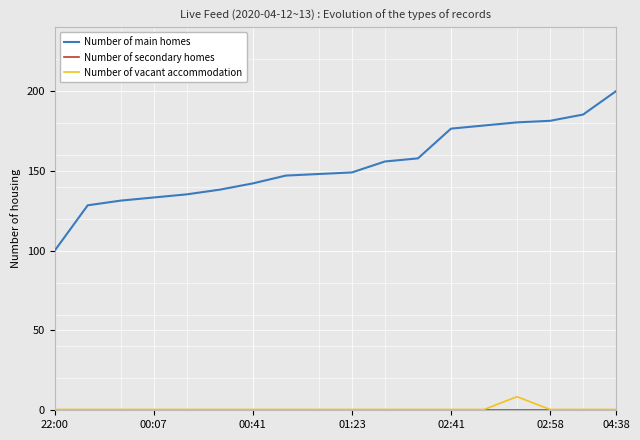

Which series has the largest range (max minus min)?

Number of main homes